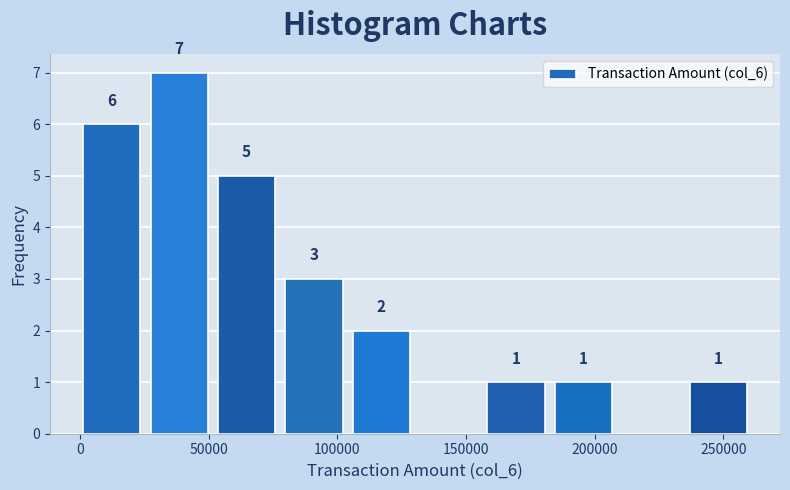

Over which range of the x-axis is the bar tallest?

25000 to 55000